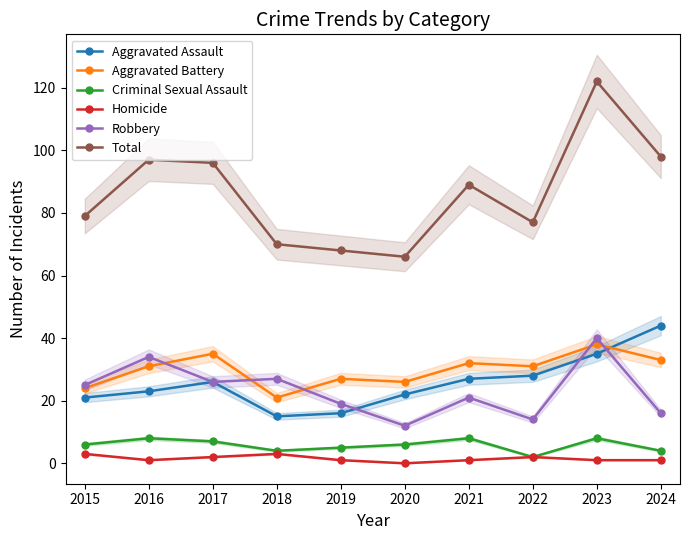

What value does the Robbery series have at 2017?

26